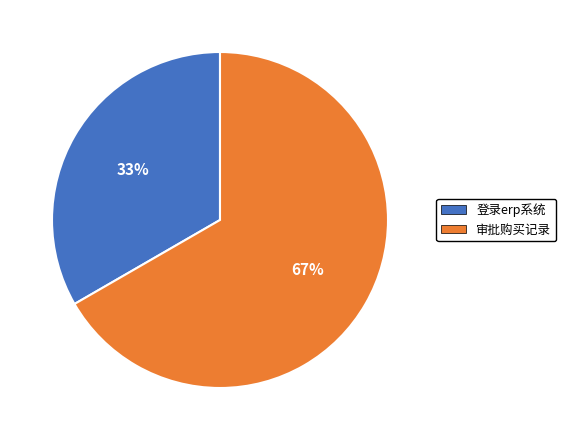

To the nearest percent, what percentage of the pie is 审批购买记录?

67%